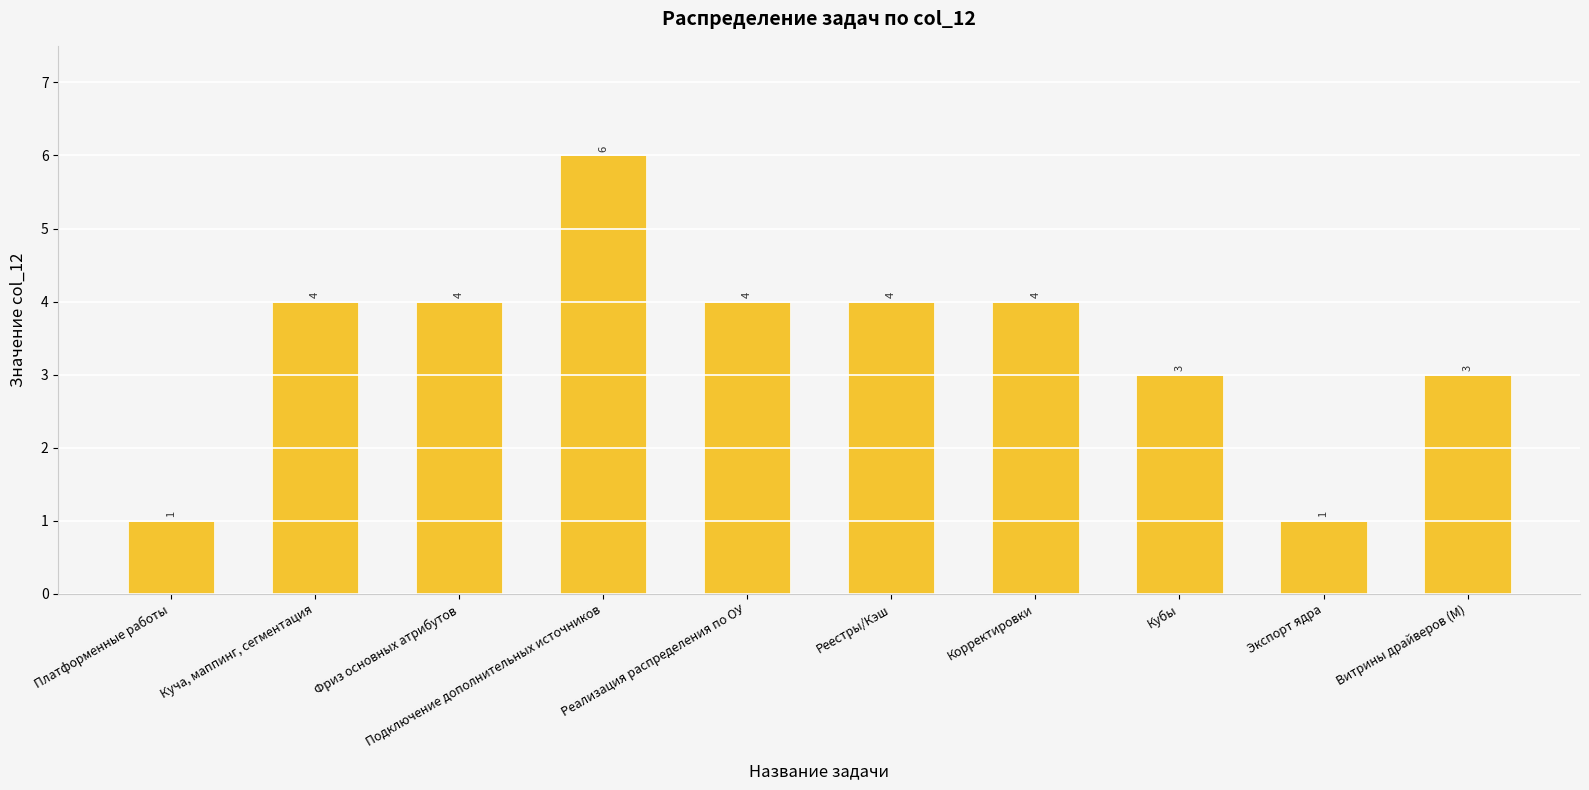

How many data points are less than 4?

4